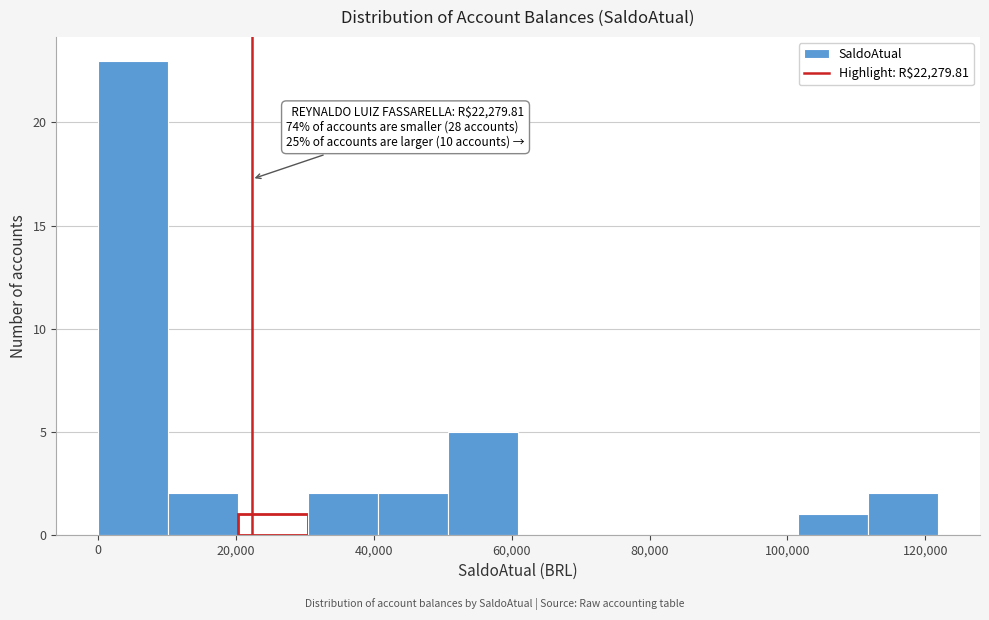

Which range on the x-axis has the tallest bar?

0 to 10000